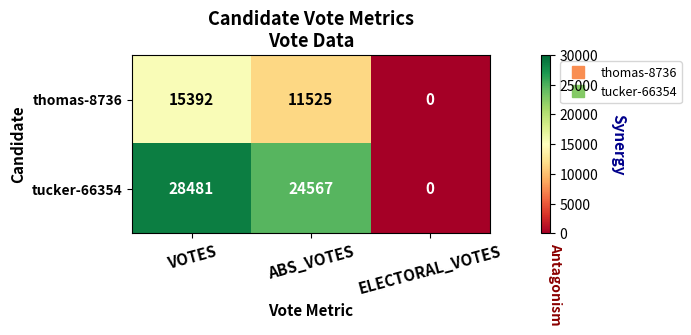

Count the thomas-8736 values in the range 0 to 15392.

3